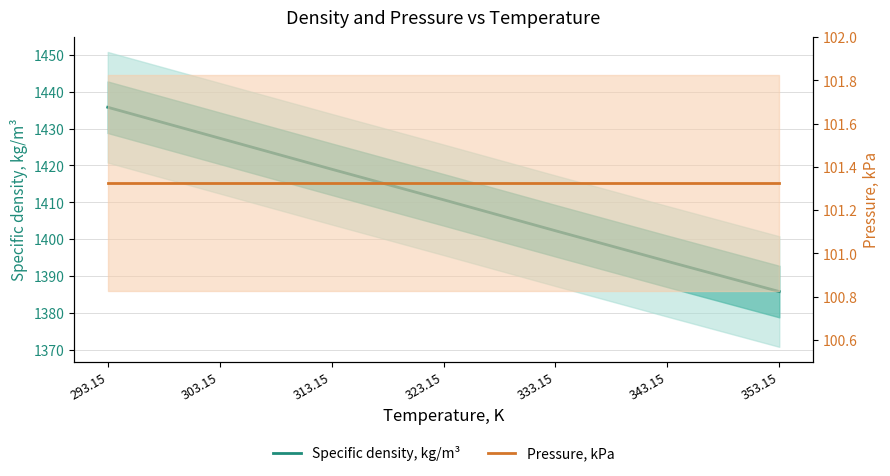

What is the total value across all series at 293.15?

1537.1